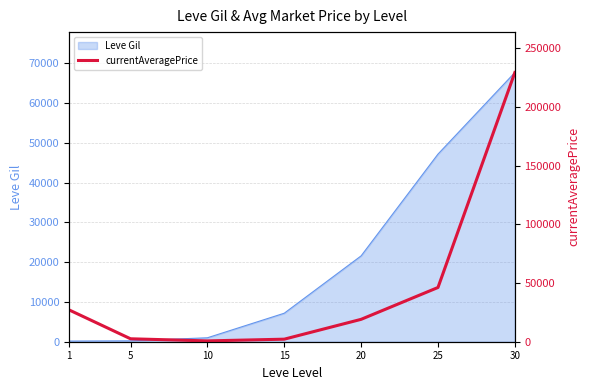

Reading right to left, what are all the values shown in this chart?

229386	46214	19075	2167	700	2507	27128